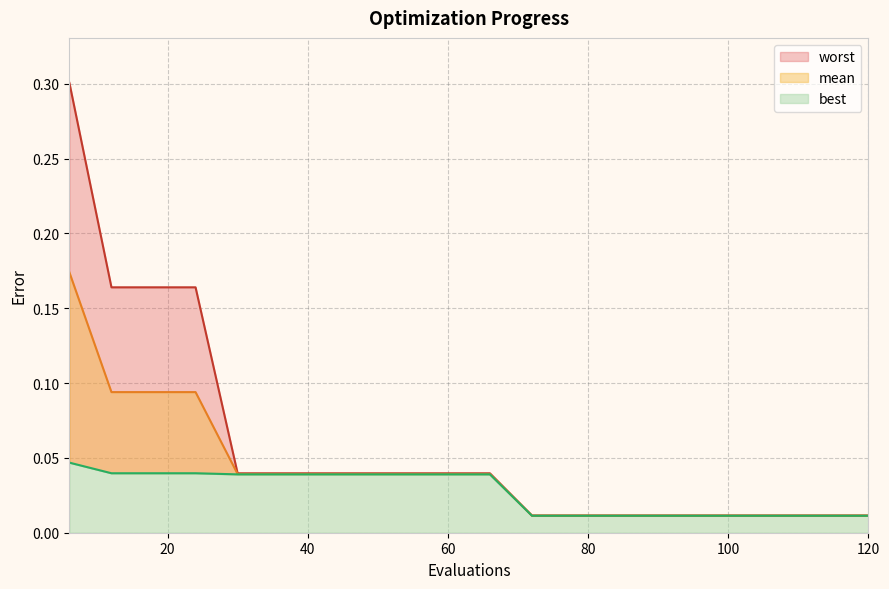

What is the maximum value for mean?

0.2